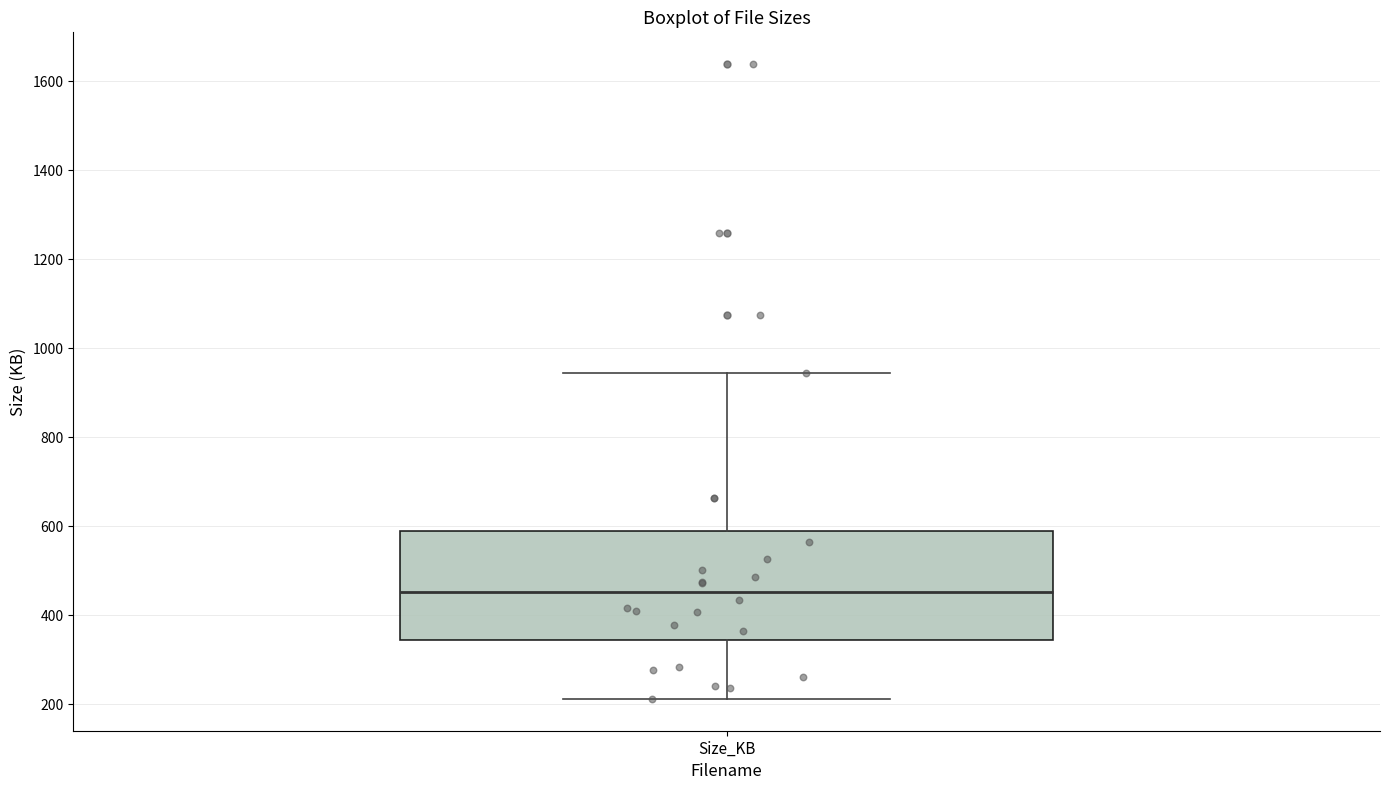

Read this box plot against the y-axis: the position of the median line, the range covered by the box, and the ends of both whiskers. The values are not printed on the chart, so give them approximately, as read against the axis.

median 460, box 340 to 580, whiskers 220 to 940